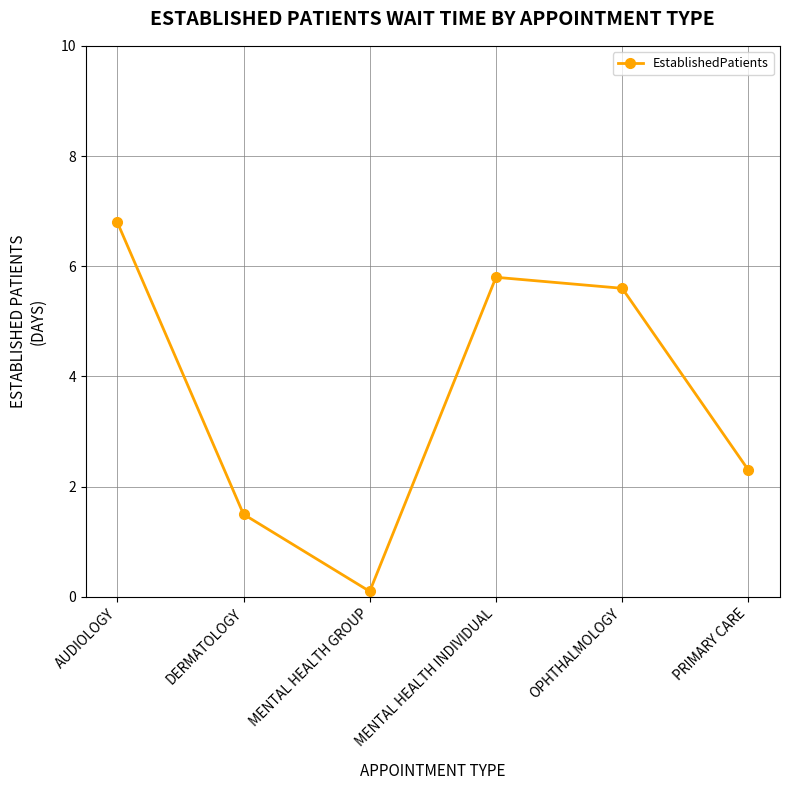

Reading right to left, transcribe all the data shown in this chart.

PRIMARY CARE=2.3	OPHTHALMOLOGY=5.6	MENTAL HEALTH INDIVIDUAL=5.8	MENTAL HEALTH GROUP=0.1	DERMATOLOGY=1.5	AUDIOLOGY=6.8